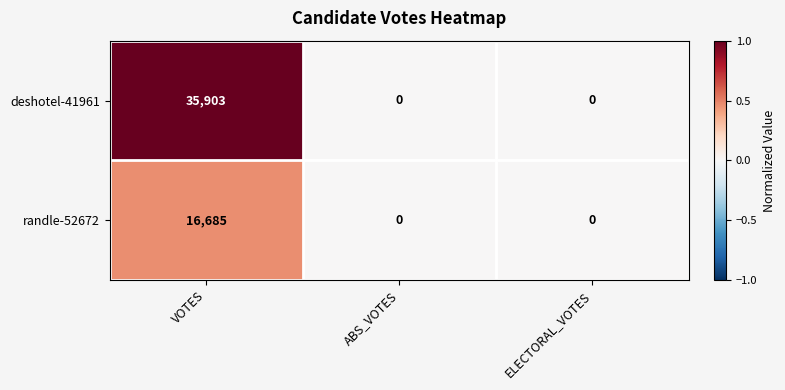

True or false: deshotel-41961 has a value of 0 at ELECTORAL_VOTES.

True